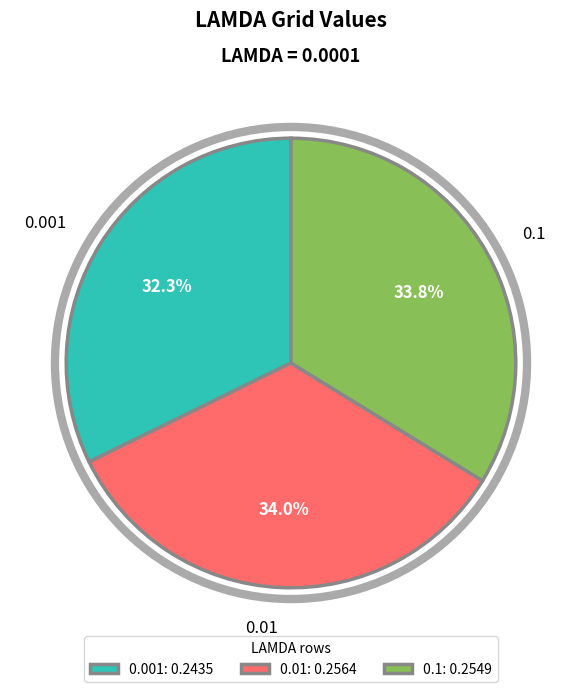

Is the sum of 0.001 and 0.01 greater than half?

Yes